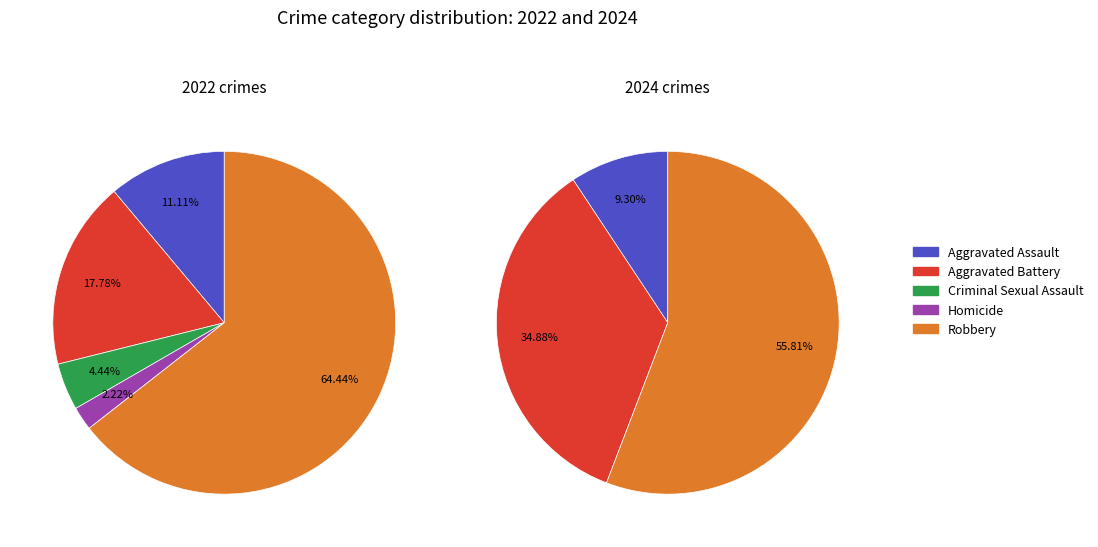

What percentage is the 4 slice, to the nearest percent?

56%